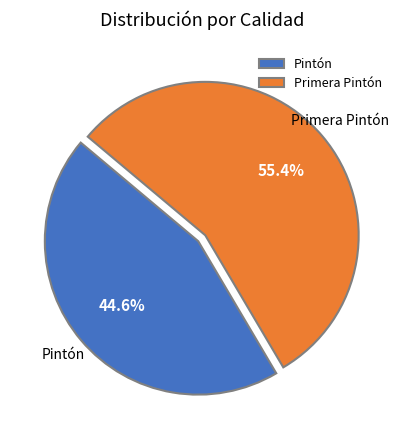

Count the number of slices in the pie.

2